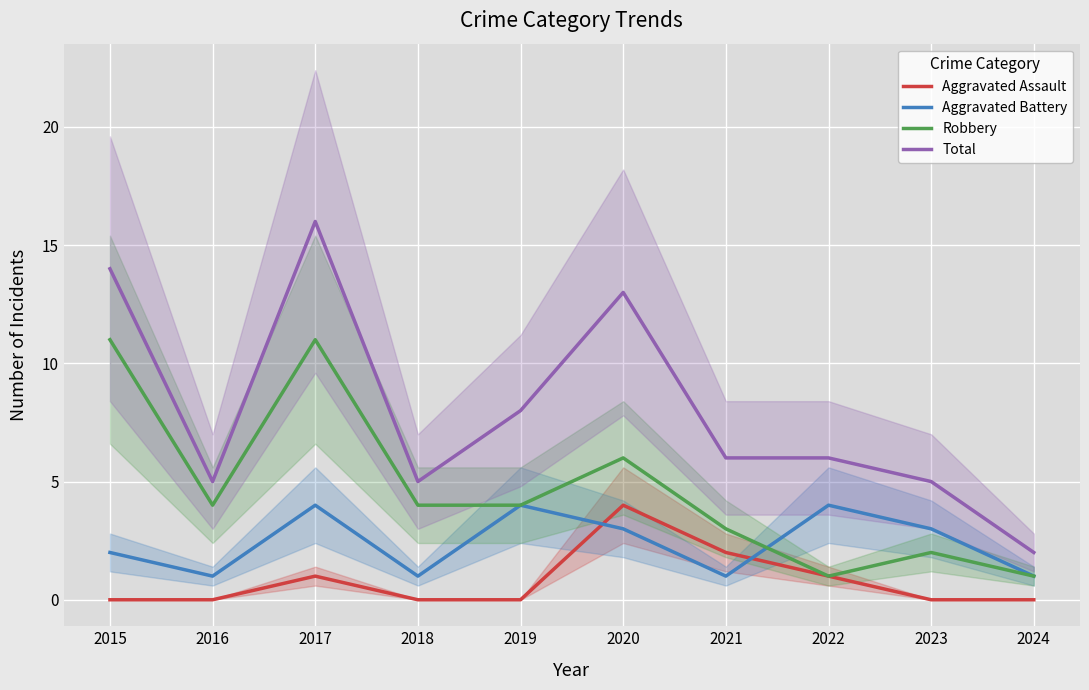

What is the value of the Total point at the 9th from the left?

5